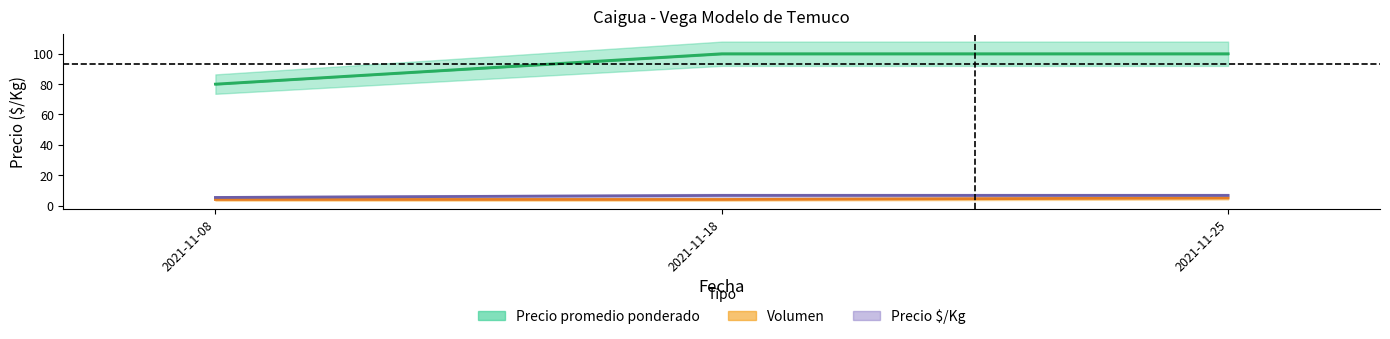

True or false: Precio maximo has a value of 165.3 at 2021-11-18.

False